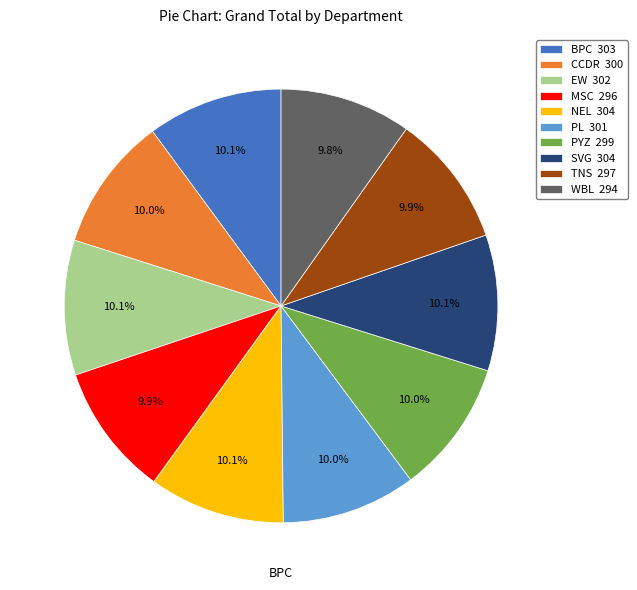

Is it true that TNS is 16% of the pie?

False